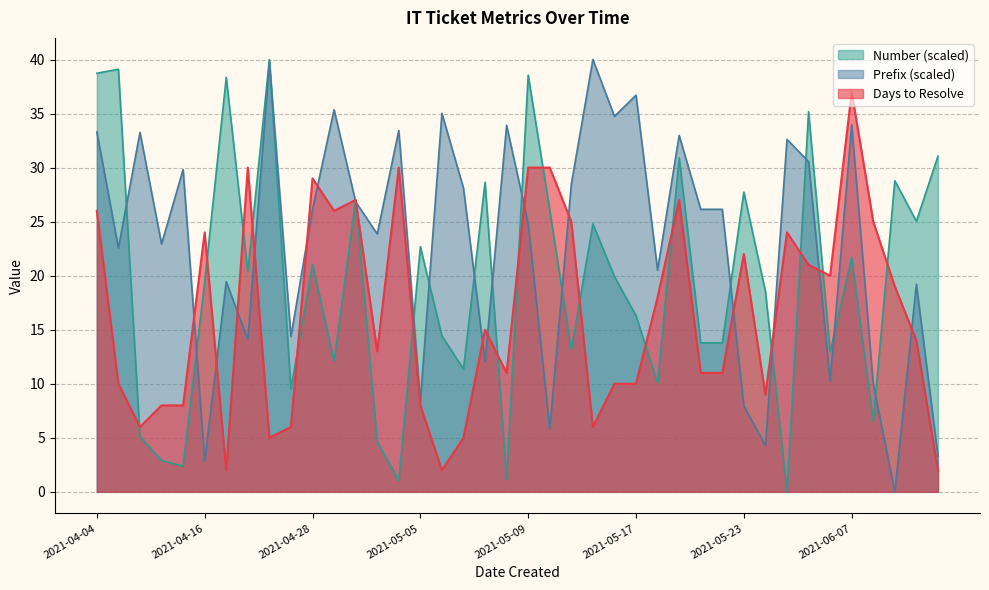

Read the Days to Resolve value at 2021-04-07.

6.0